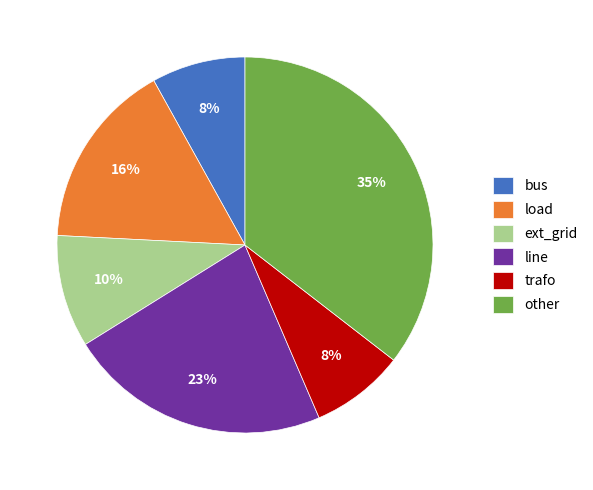

Which category has the biggest portion of the pie?

other